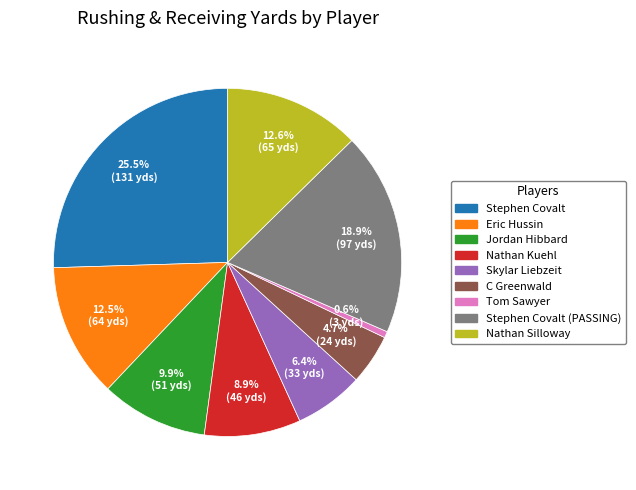

Does any single category account for the majority?

No